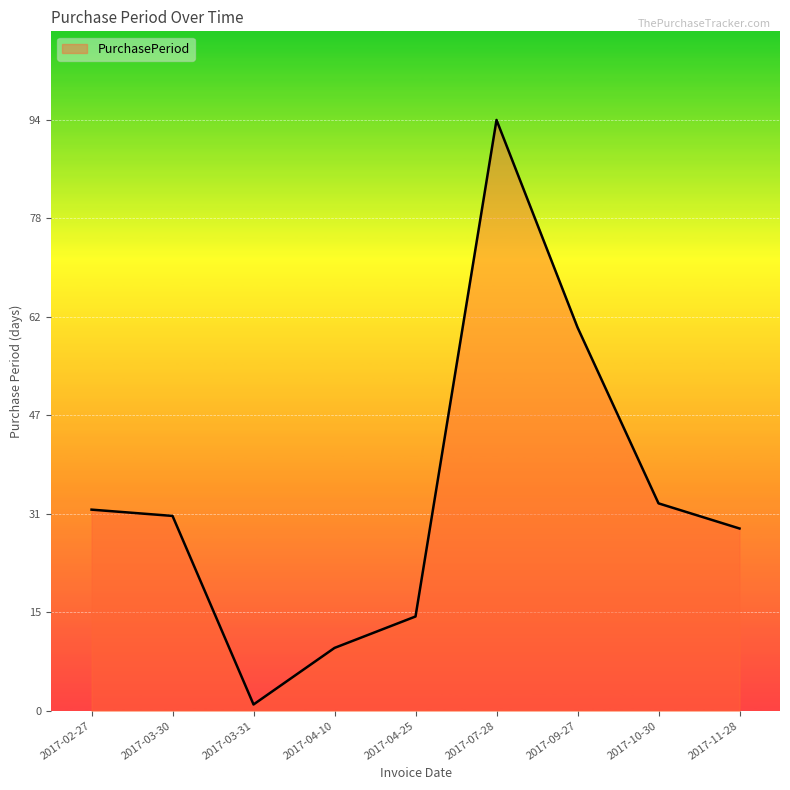

At which category does the chart reach its minimum across all series?

2017-03-31